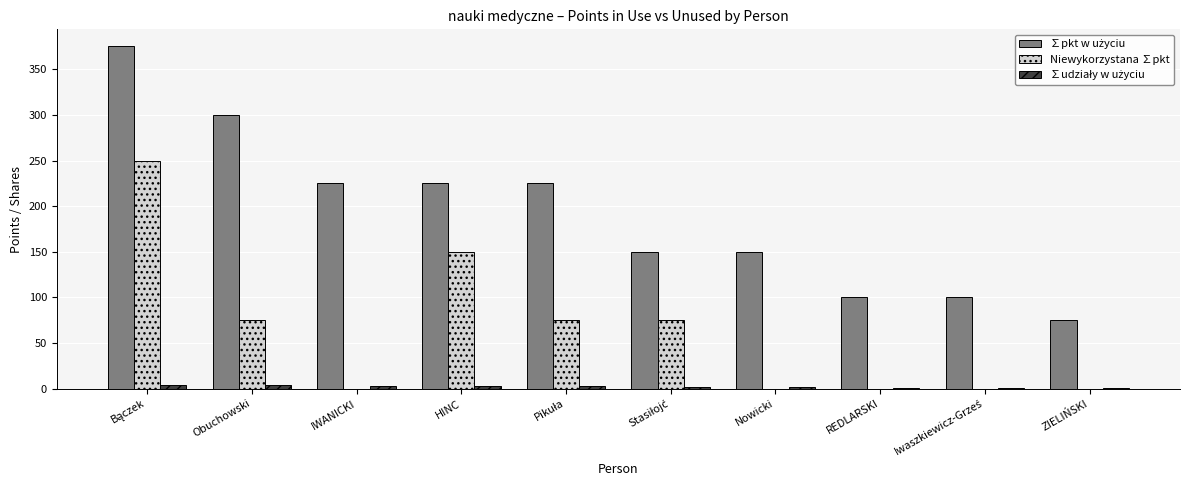

What is the highest value of the Niewykorzystana ∑pkt series?

250